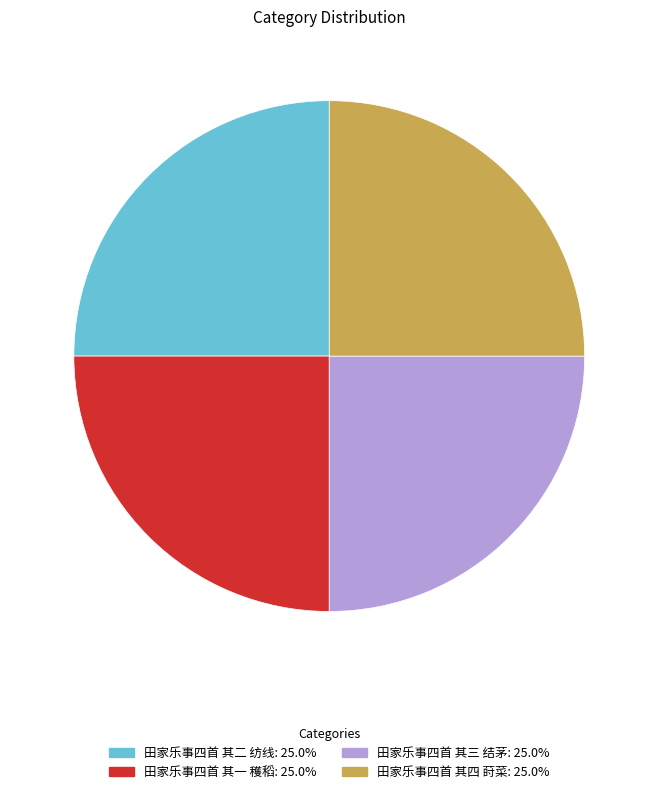

Is there a majority slice in this chart?

No